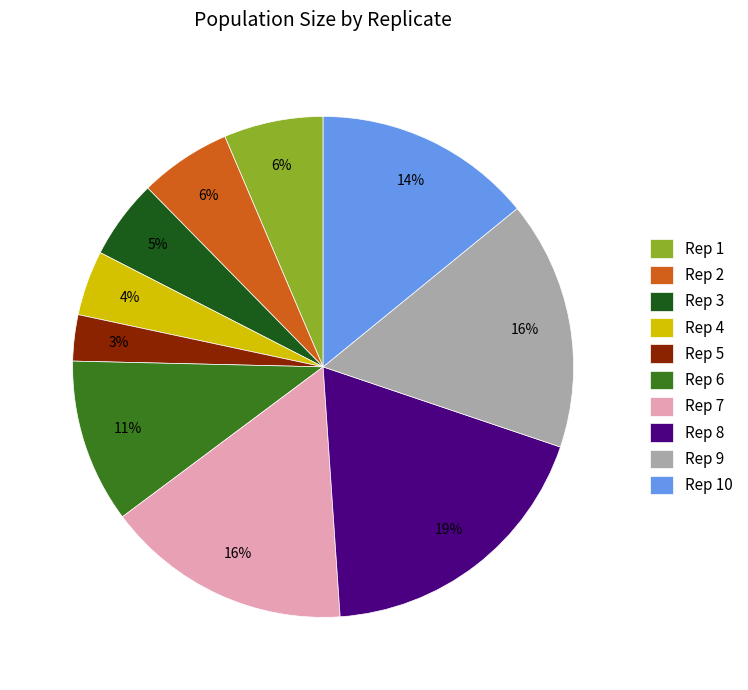

Which slice is the smallest?

Rep 5